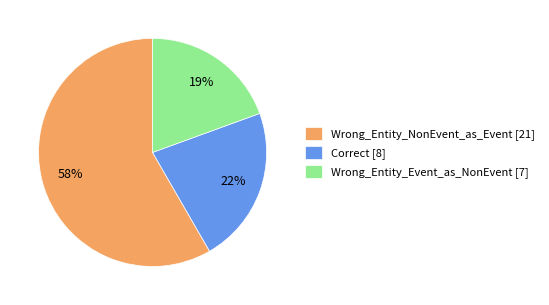

Rank the categories by value from lowest to highest.

Wrong_Entity_Event_as_NonEvent, Correct, Wrong_Entity_NonEvent_as_Event